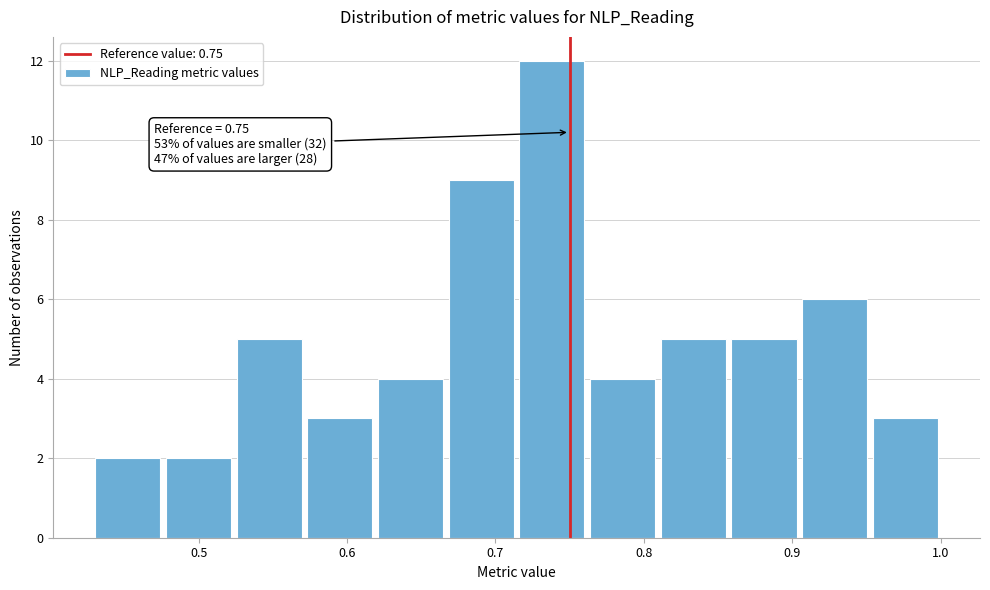

Over which range of the x-axis is the bar tallest?

0.71 to 0.76